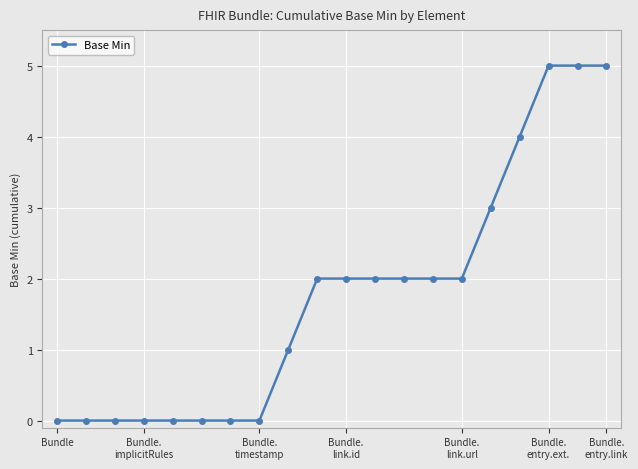

What is the difference between the maximum and second lowest values?

5